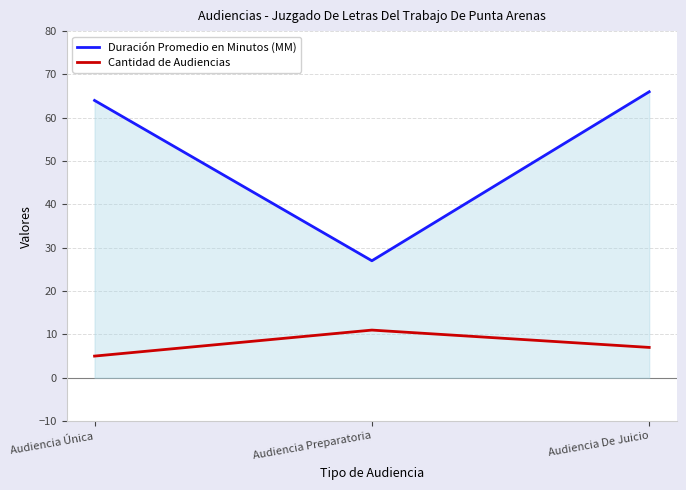

How many values in the Duración Promedio en Minutos (MM) series are below 64?

1